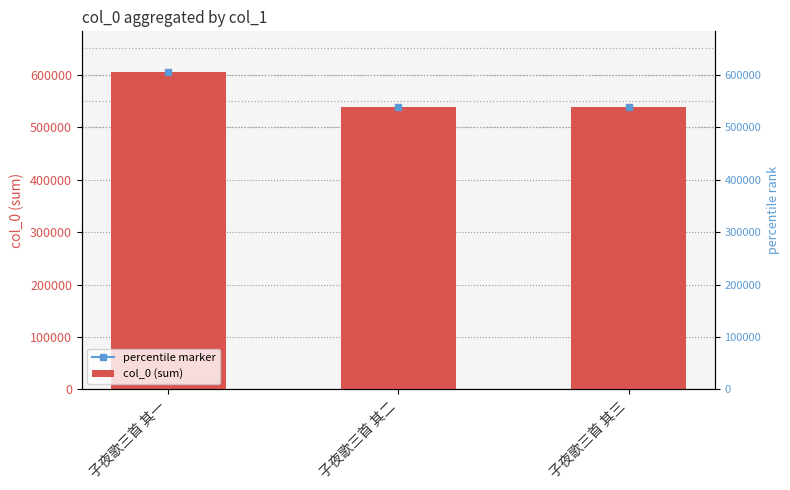

Reading left to right, what are all the values shown in this chart?

604766	538101	538434